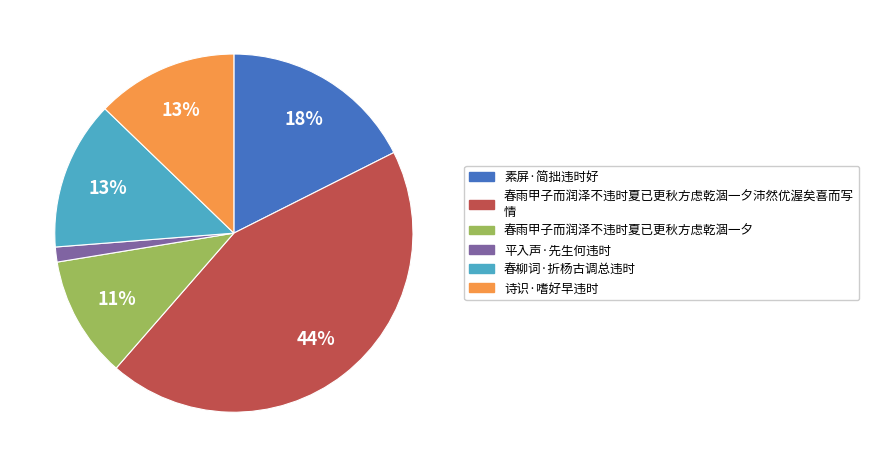

How many slices are in this pie chart?

6